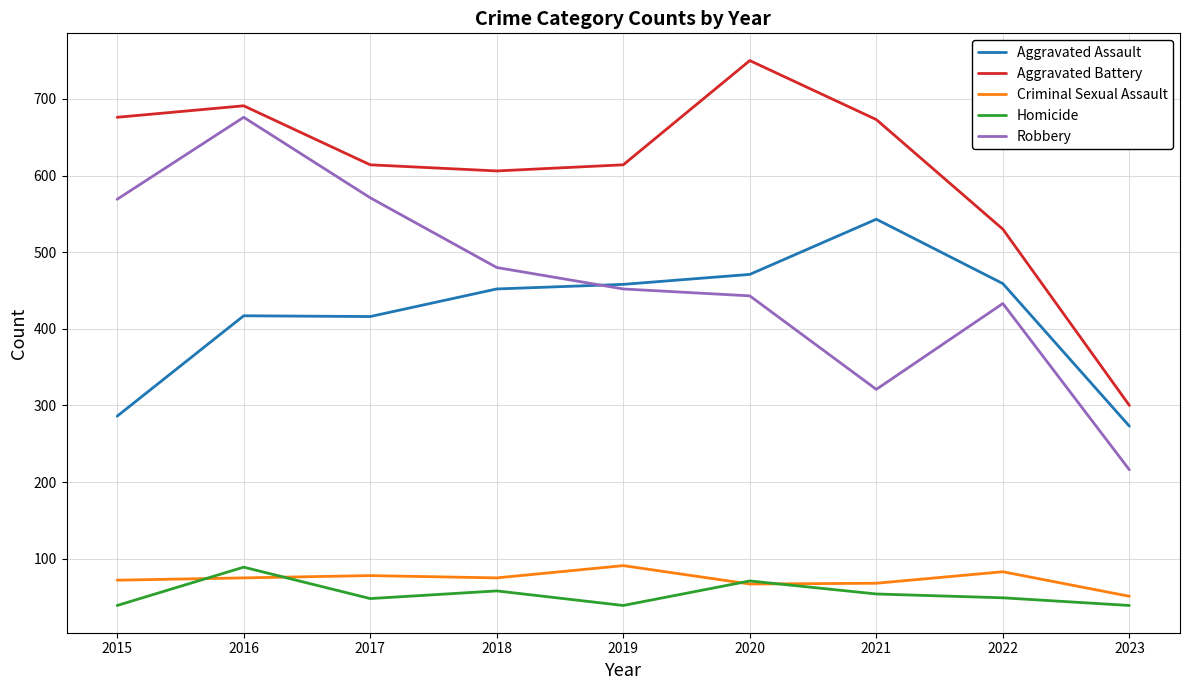

What are all the series names shown in the legend?

Aggravated Assault, Aggravated Battery, Criminal Sexual Assault, Homicide, Robbery